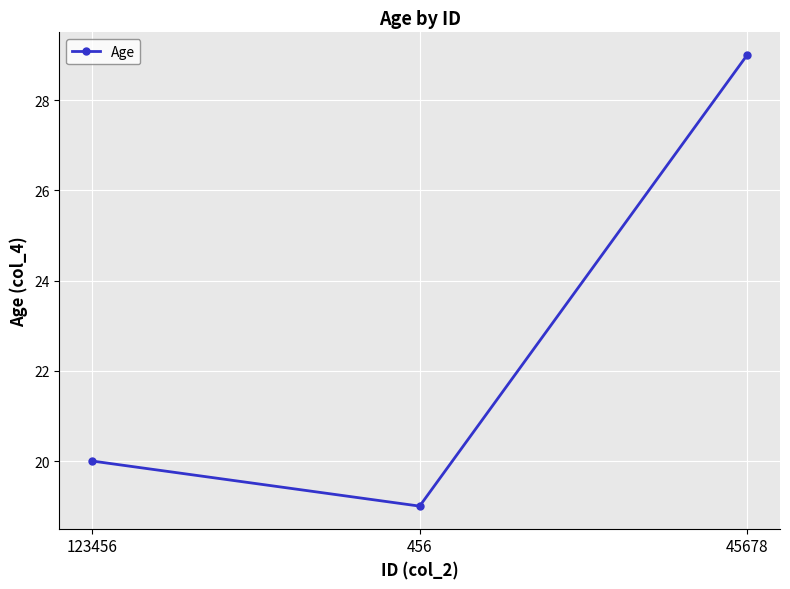

True or false: the data shows 19 at 456.

True